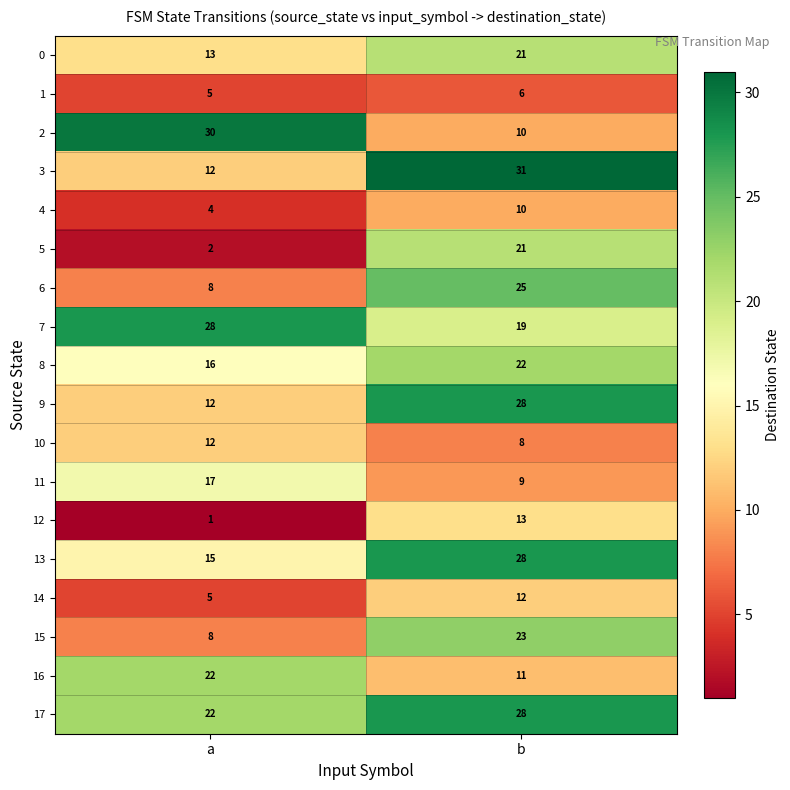

At which category does the chart reach its peak across all series?

b